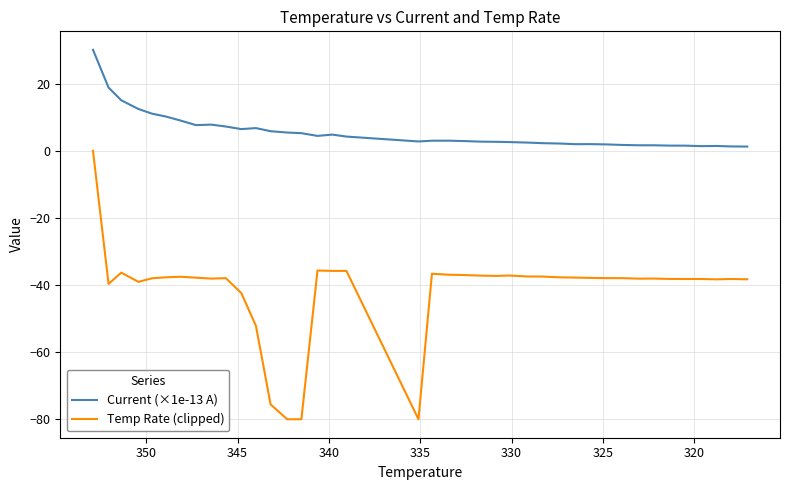

What are all the series names shown in the legend?

Current (×1e-13 A), Temp Rate (clipped)